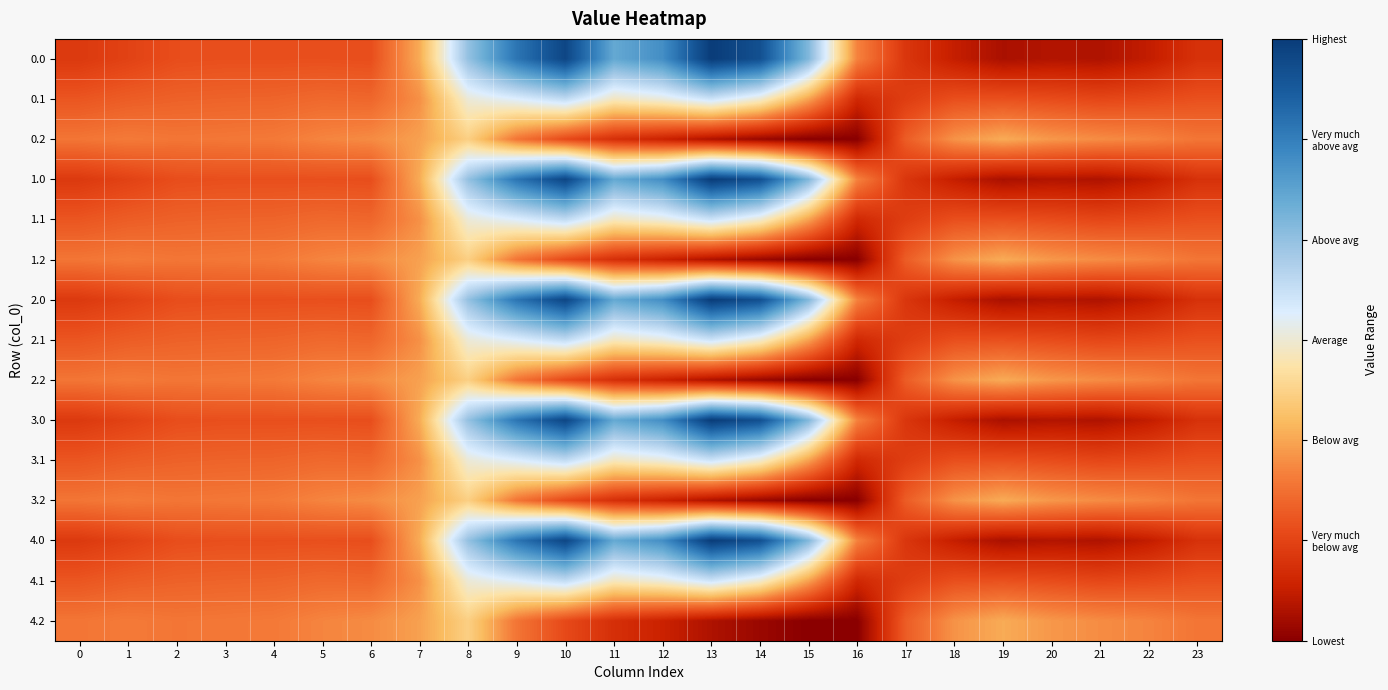

Reading left to right, list all the values displayed in this chart.

0.0: 0=-482.0	1=-449.5	2=-410.3	3=-404.4	4=-404.9	5=-403.8	6=-408.0	7=-150.1	8=395.3	9=716.9	10=916.2	11=516.0	12=619.4	13=962.7	14=870.3	15=443.0	16=-250.9	17=-494.8	18=-586.7	19=-649.2	20=-629.9	21=-638.4	22=-592.3	23=-511.3
0.1: 0=-384.6	1=-361.1	2=-347.9	3=-342.7	4=-339.6	5=-325.7	6=-332.2	7=-217.1	8=125.2	9=191.1	10=274.1	11=87.0	12=134.6	13=241.5	14=113.7	15=-173.1	16=-547.3	17=-466.6	18=-405.4	19=-400.2	20=-414.5	21=-432.4	22=-419.9	23=-399.4
0.2: 0=-287.1	1=-272.7	2=-285.5	3=-281.0	4=-274.4	5=-245.0	6=-228.8	7=-176.6	8=-35.3	9=-288.5	10=-423.5	11=-520.6	12=-571.2	13=-640.4	14=-687.4	15=-725.8	16=-726.6	17=-362.4	18=-210.0	19=-151.0	20=-199.2	21=-226.4	22=-247.4	23=-287.5
1.0: 0=-482.0	1=-449.5	2=-410.3	3=-404.4	4=-404.9	5=-403.8	6=-408.0	7=-150.1	8=395.3	9=716.9	10=916.2	11=516.0	12=619.4	13=962.7	14=870.3	15=443.0	16=-250.9	17=-494.8	18=-586.7	19=-649.2	20=-629.9	21=-638.4	22=-592.3	23=-511.3
1.1: 0=-384.6	1=-361.1	2=-347.9	3=-342.7	4=-339.6	5=-325.7	6=-332.2	7=-217.1	8=125.2	9=191.1	10=274.1	11=87.0	12=134.6	13=241.5	14=113.7	15=-173.1	16=-547.3	17=-466.6	18=-405.4	19=-400.2	20=-414.5	21=-432.4	22=-419.9	23=-399.4
1.2: 0=-287.1	1=-272.7	2=-285.5	3=-281.0	4=-274.4	5=-245.0	6=-228.8	7=-176.6	8=-35.3	9=-288.5	10=-423.5	11=-520.6	12=-571.2	13=-640.4	14=-687.4	15=-725.8	16=-726.6	17=-362.4	18=-210.0	19=-151.0	20=-199.2	21=-226.4	22=-247.4	23=-287.5
2.0: 0=-482.0	1=-449.5	2=-410.3	3=-404.4	4=-404.9	5=-403.8	6=-408.0	7=-150.1	8=395.3	9=716.9	10=916.2	11=516.0	12=619.4	13=962.7	14=870.3	15=443.0	16=-250.9	17=-494.8	18=-586.7	19=-649.2	20=-629.9	21=-638.4	22=-592.3	23=-511.3
2.1: 0=-384.6	1=-361.1	2=-347.9	3=-342.7	4=-339.6	5=-325.7	6=-332.2	7=-217.1	8=125.2	9=191.1	10=274.1	11=87.0	12=134.6	13=241.5	14=113.7	15=-173.1	16=-547.3	17=-466.6	18=-405.4	19=-400.2	20=-414.5	21=-432.4	22=-419.9	23=-399.4
2.2: 0=-287.1	1=-272.7	2=-285.5	3=-281.0	4=-274.4	5=-245.0	6=-228.8	7=-176.6	8=-35.3	9=-288.5	10=-423.5	11=-520.6	12=-571.2	13=-640.4	14=-687.4	15=-725.8	16=-726.6	17=-362.4	18=-210.0	19=-151.0	20=-199.2	21=-226.4	22=-247.4	23=-287.5
3.0: 0=-482.0	1=-449.5	2=-410.3	3=-404.4	4=-404.9	5=-403.8	6=-408.0	7=-150.1	8=395.3	9=716.9	10=916.2	11=516.0	12=619.4	13=962.7	14=870.3	15=443.0	16=-250.9	17=-494.8	18=-586.7	19=-649.2	20=-629.9	21=-638.4	22=-592.3	23=-511.3
3.1: 0=-384.6	1=-361.1	2=-347.9	3=-342.7	4=-339.6	5=-325.7	6=-332.2	7=-217.1	8=125.2	9=191.1	10=274.1	11=87.0	12=134.6	13=241.5	14=113.7	15=-173.1	16=-547.3	17=-466.6	18=-405.4	19=-400.2	20=-414.5	21=-432.4	22=-419.9	23=-399.4
3.2: 0=-287.1	1=-272.7	2=-285.5	3=-281.0	4=-274.4	5=-245.0	6=-228.8	7=-176.6	8=-35.3	9=-288.5	10=-423.5	11=-520.6	12=-571.2	13=-640.4	14=-687.4	15=-725.8	16=-726.6	17=-362.4	18=-210.0	19=-151.0	20=-199.2	21=-226.4	22=-247.4	23=-287.5
4.0: 0=-482.0	1=-449.5	2=-410.3	3=-404.4	4=-404.9	5=-403.8	6=-408.0	7=-150.1	8=395.3	9=716.9	10=916.2	11=516.0	12=619.4	13=962.7	14=870.3	15=443.0	16=-250.9	17=-494.8	18=-586.7	19=-649.2	20=-629.9	21=-638.4	22=-592.3	23=-511.3
4.1: 0=-384.6	1=-361.1	2=-347.9	3=-342.7	4=-339.6	5=-325.7	6=-332.2	7=-217.1	8=125.2	9=191.1	10=274.1	11=87.0	12=134.6	13=241.5	14=113.7	15=-173.1	16=-547.3	17=-466.6	18=-405.4	19=-400.2	20=-414.5	21=-432.4	22=-419.9	23=-399.4
4.2: 0=-287.1	1=-272.7	2=-285.5	3=-281.0	4=-274.4	5=-245.0	6=-228.8	7=-176.6	8=-35.3	9=-288.5	10=-423.5	11=-520.6	12=-571.2	13=-640.4	14=-687.4	15=-725.8	16=-726.6	17=-362.4	18=-210.0	19=-151.0	20=-199.2	21=-226.4	22=-247.4	23=-287.5